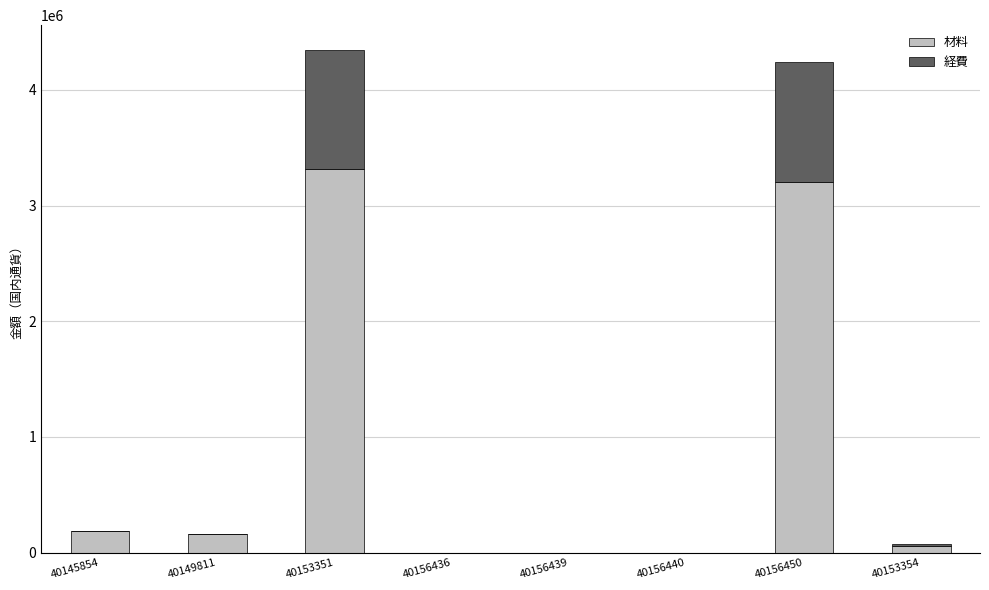

What value does the 材料 series have at 40149811?

162135